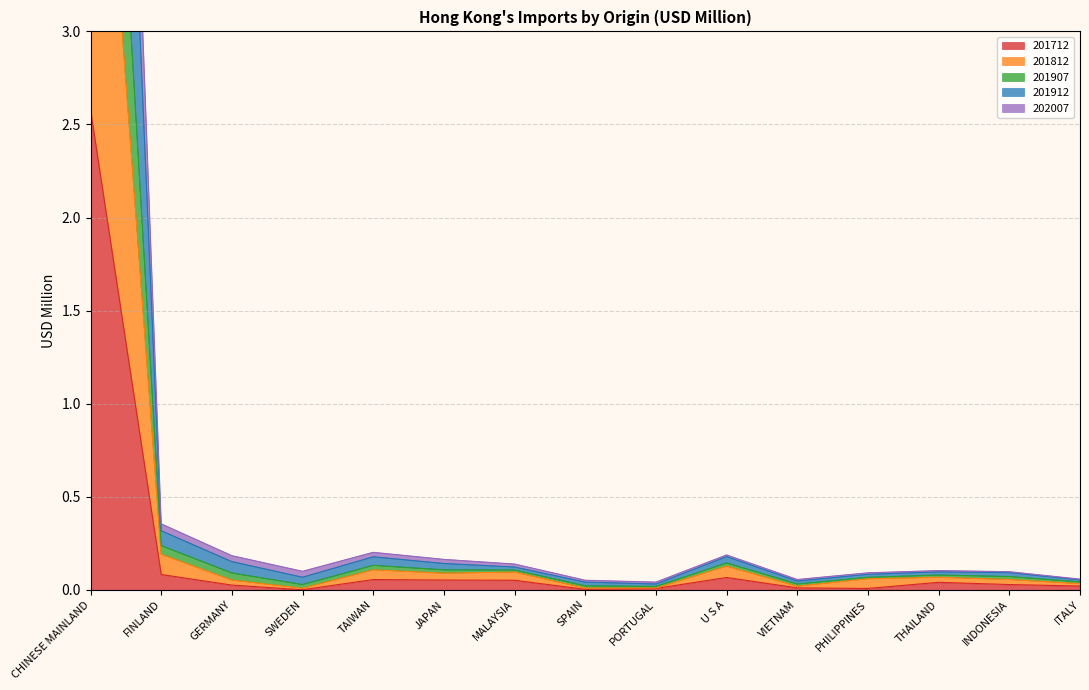

List the labels in order of 201712 value, largest first.

CHINESE MAINLAND, FINLAND, U S A, TAIWAN, JAPAN, MALAYSIA, THAILAND, INDONESIA, GERMANY, ITALY, VIETNAM, PORTUGAL, PHILIPPINES, SPAIN, SWEDEN